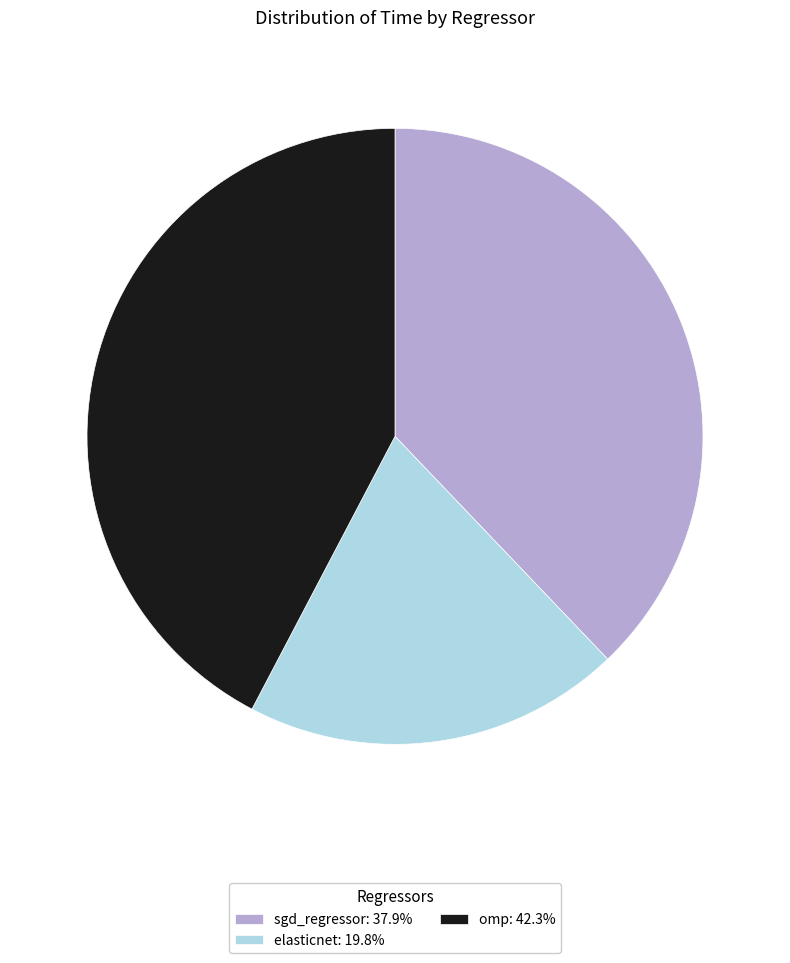

Rank the categories by value from lowest to highest.

elasticnet, sgd_regressor, omp